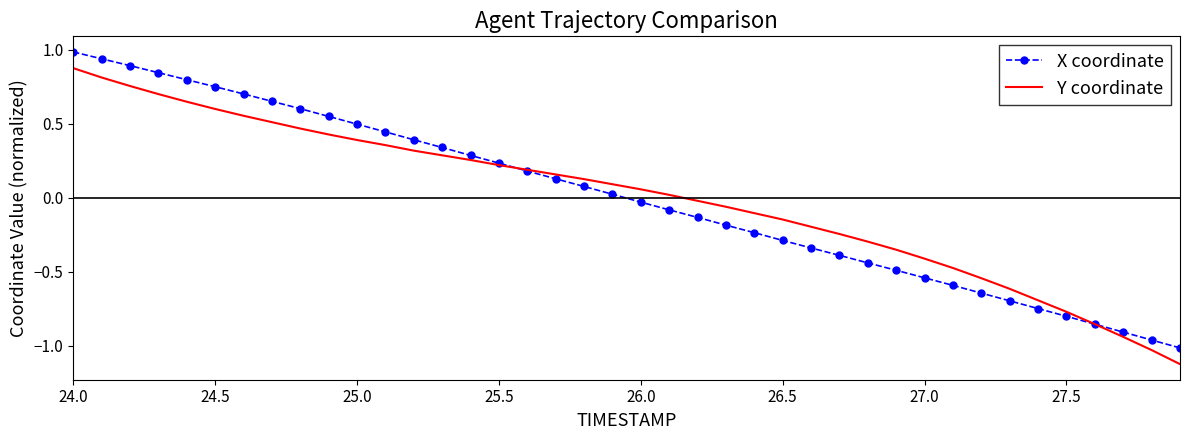

List the series in order of their peak value, lowest first.

Y coordinate, X coordinate